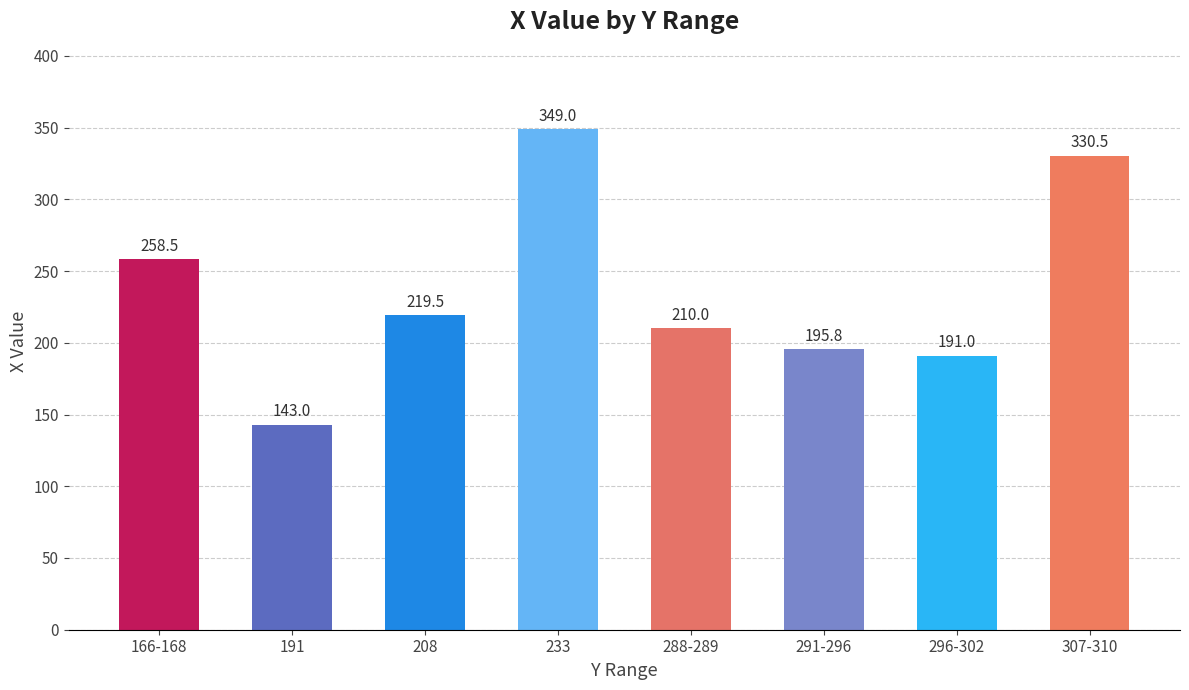

Rank the categories by value from lowest to highest.

191, 296-302, 291-296, 288-289, 208, 166-168, 307-310, 233